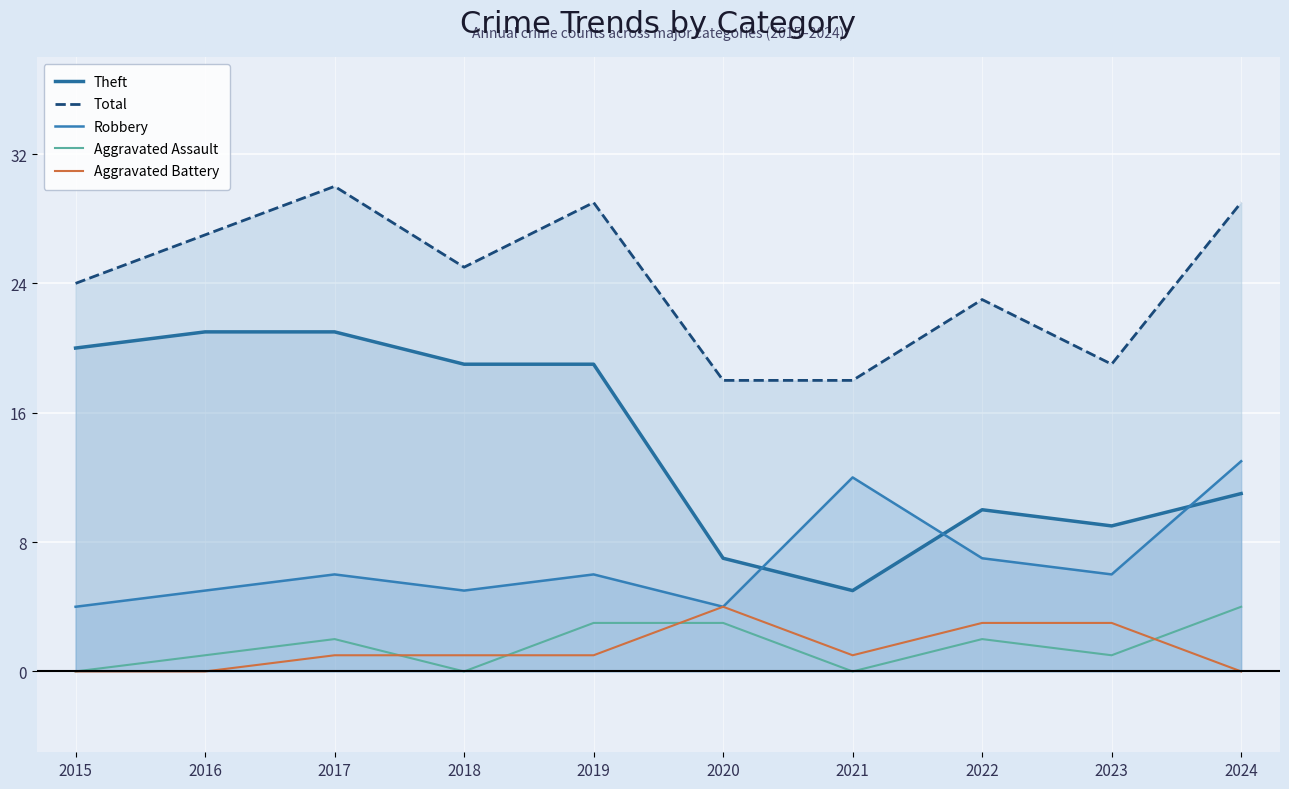

True or false: Total and Theft cross at least once.

False